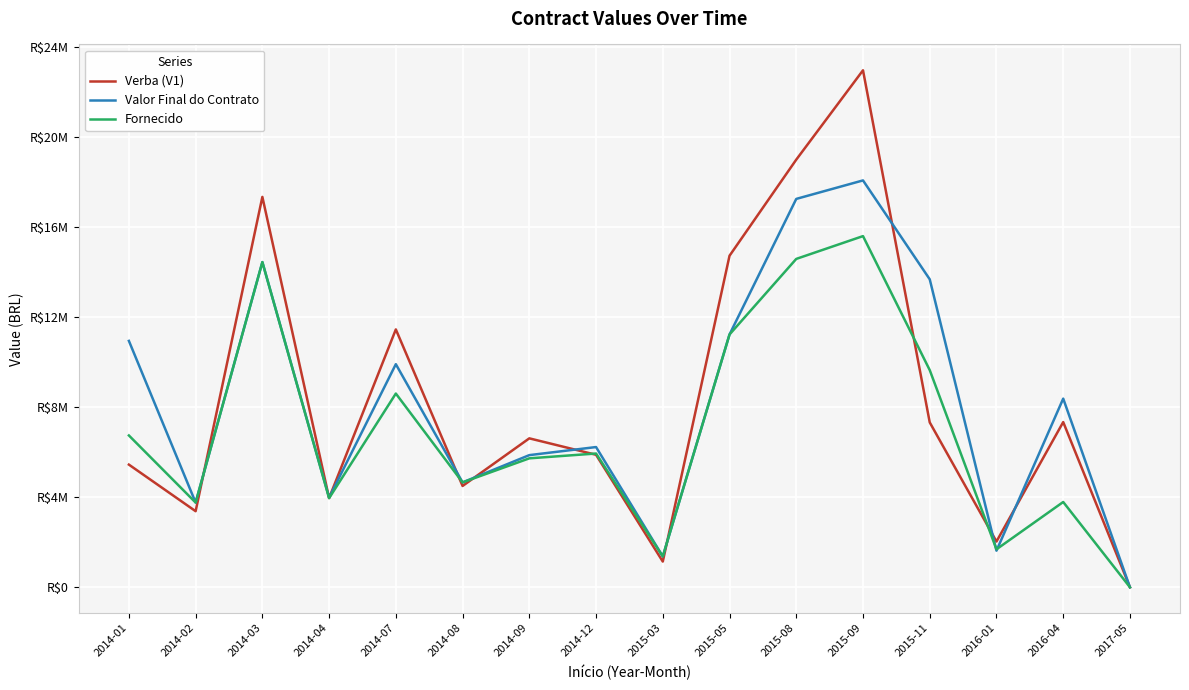

Is this an area chart (filled region under the line)?

No